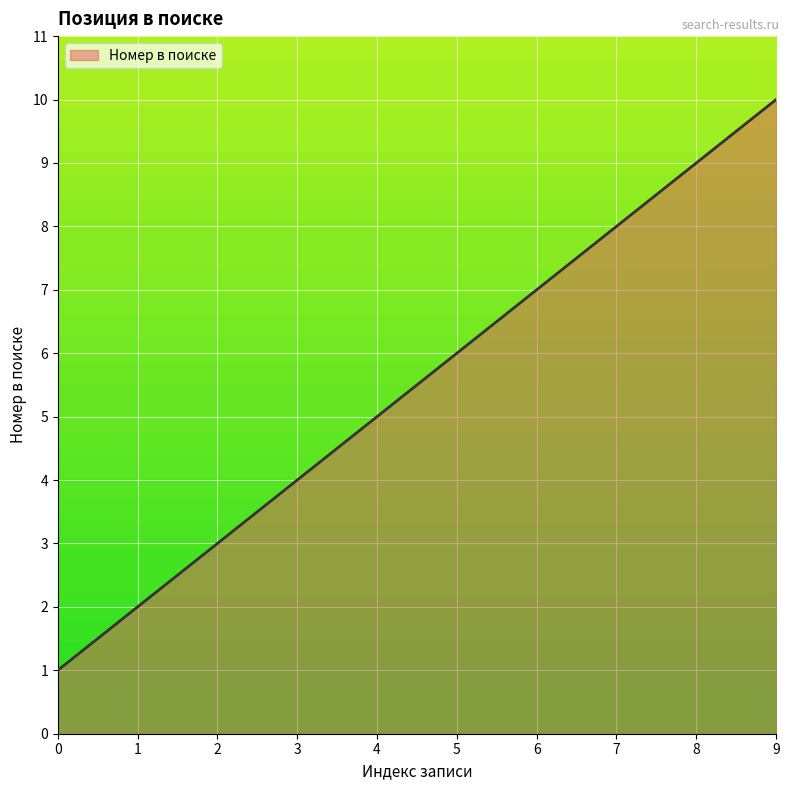

How many lines are shown in the chart?

1